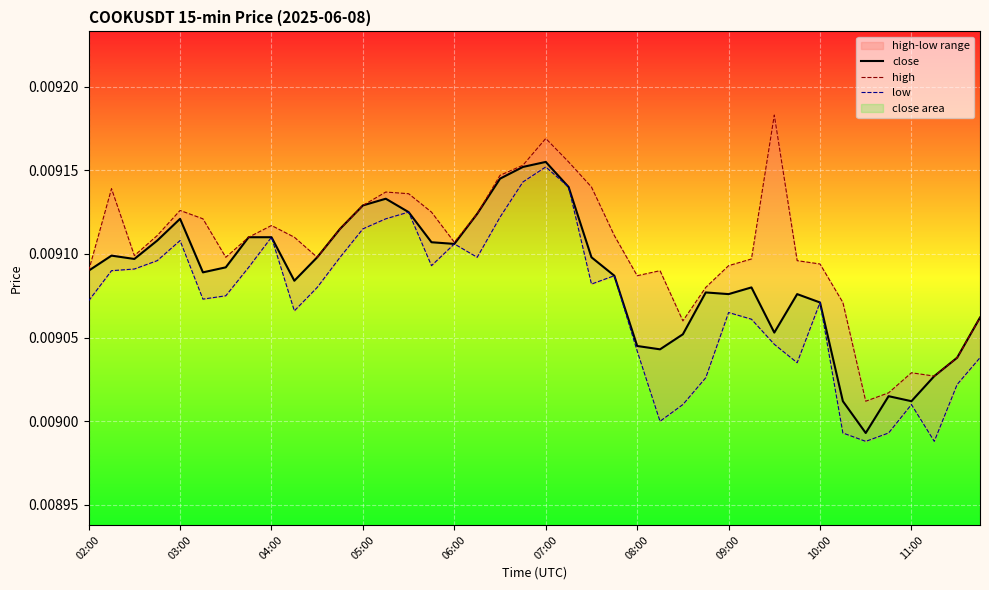

Is it true that low equals 0.0 at 11?

False